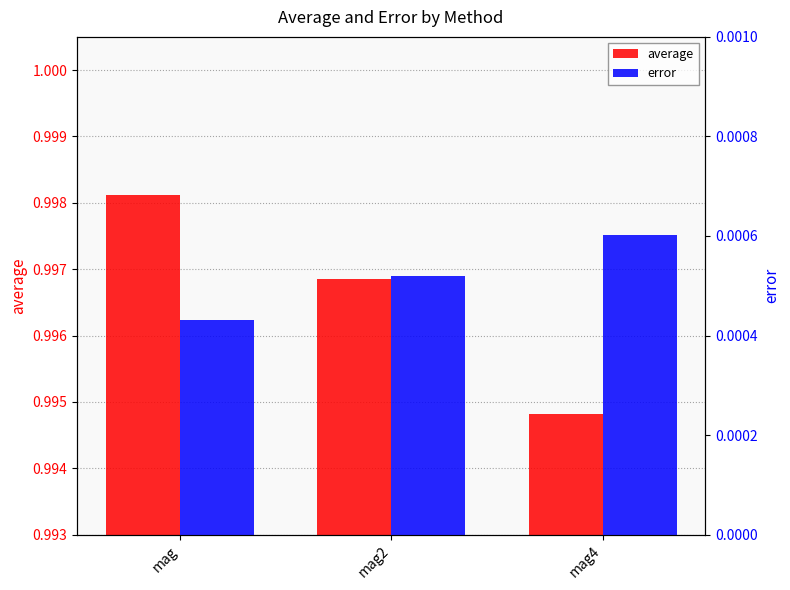

What are all the series names shown in the legend?

average, error